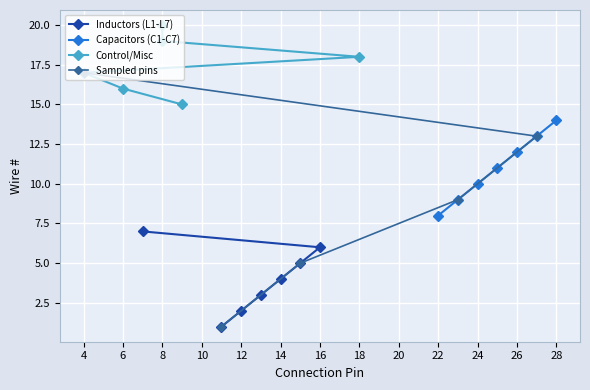

How many data points are less than 11?

10